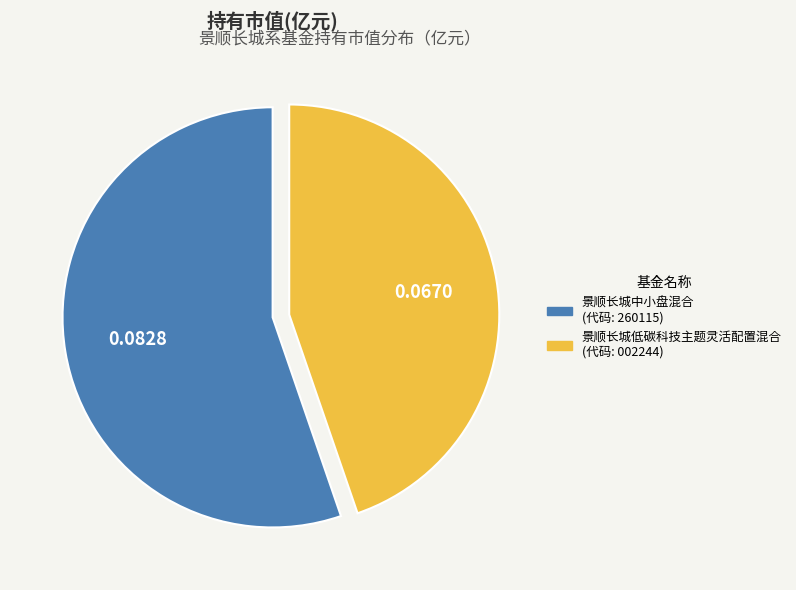

Is it true that 景顺长城低碳科技主题灵活配置混合 is 52% of the pie?

False